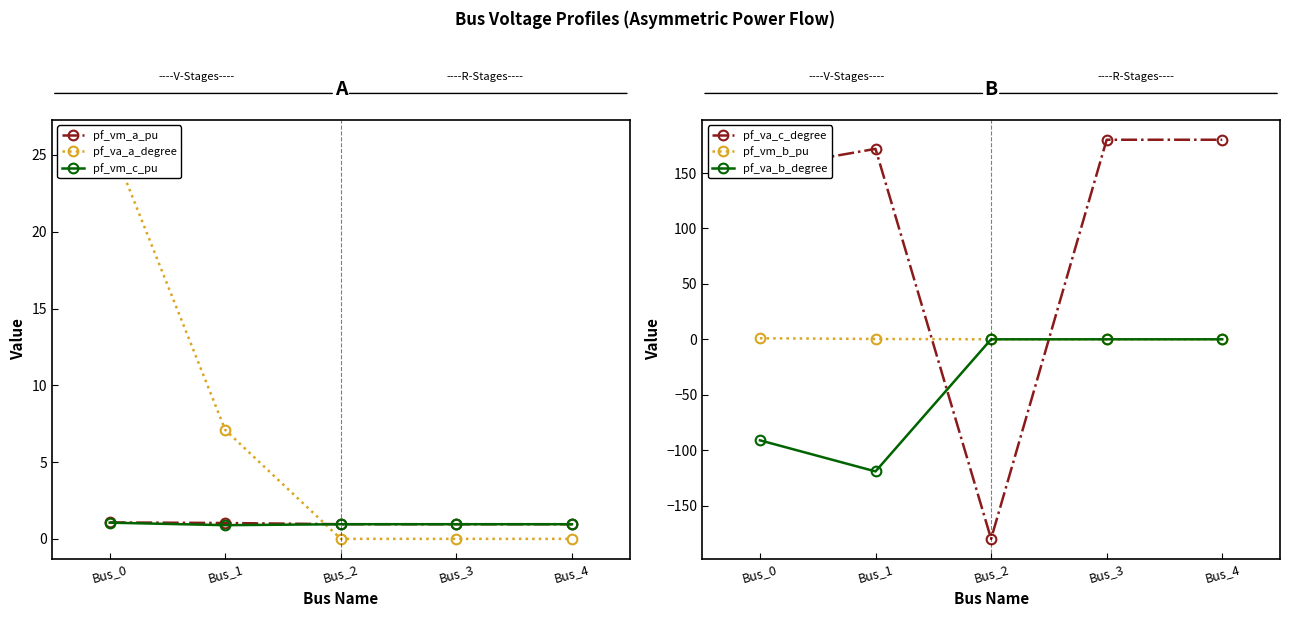

What are all the series names shown in the legend?

pf_vm_a_pu, pf_va_a_degree, pf_vm_c_pu, pf_va_c_degree, pf_vm_b_pu, pf_va_b_degree